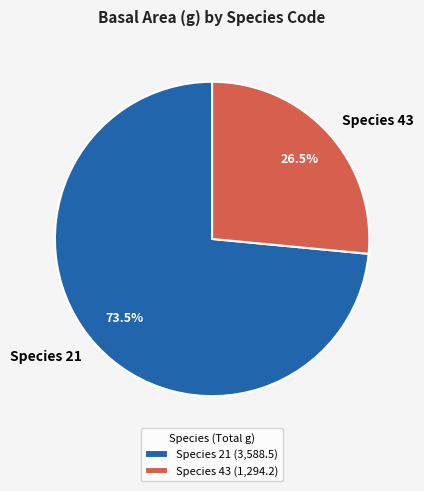

Is there a majority slice in this chart?

Yes